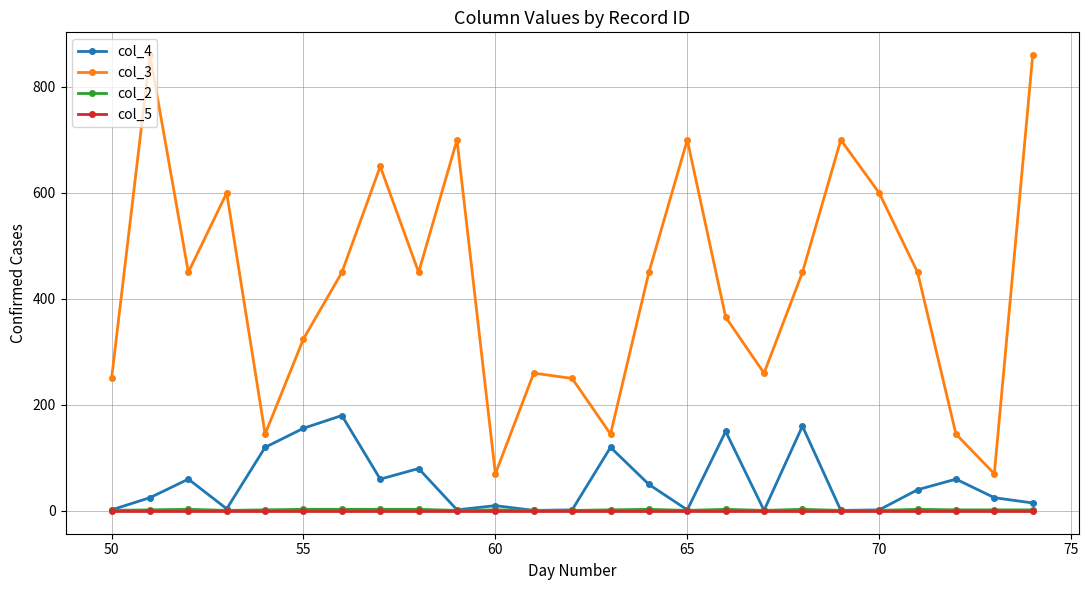

What is the greatest value displayed?

860.0